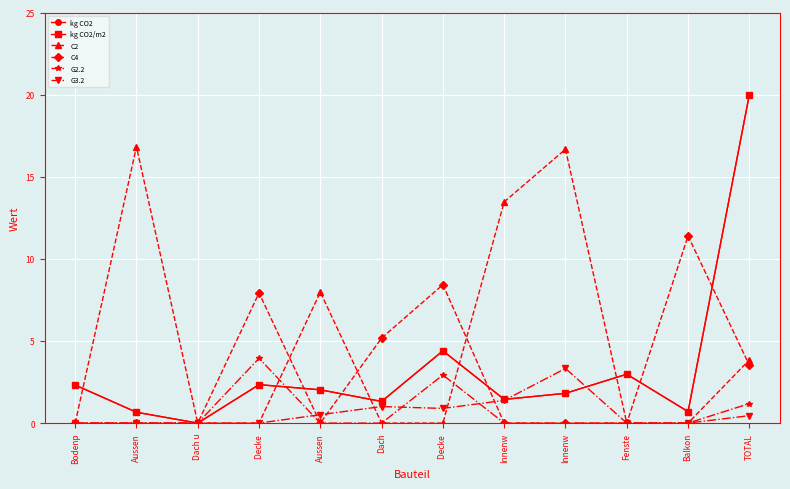

How many lines are shown in the chart?

6